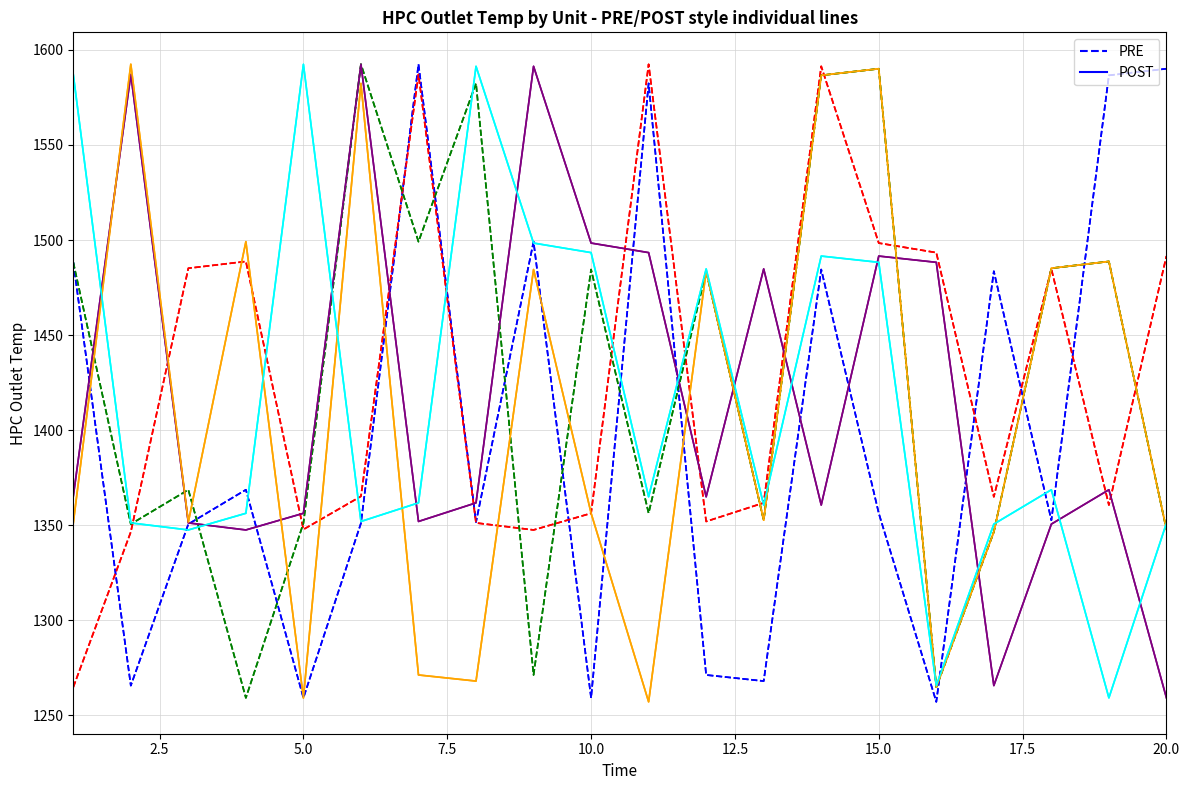

What is the maximum value shown in the chart?

1592.5